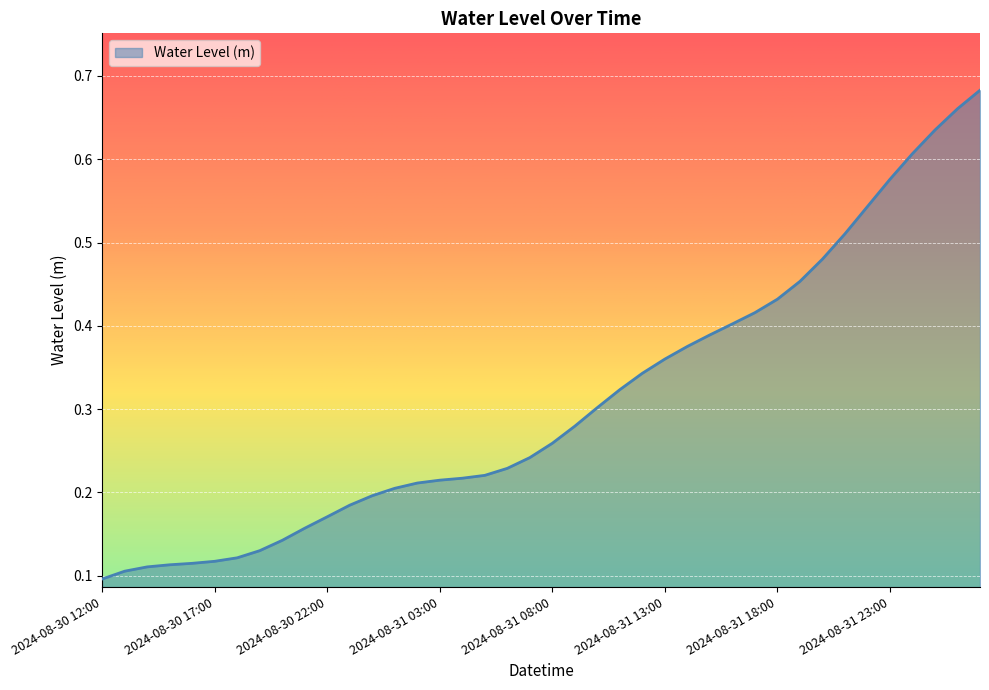

What is the difference between the maximum and second lowest values?

0.6